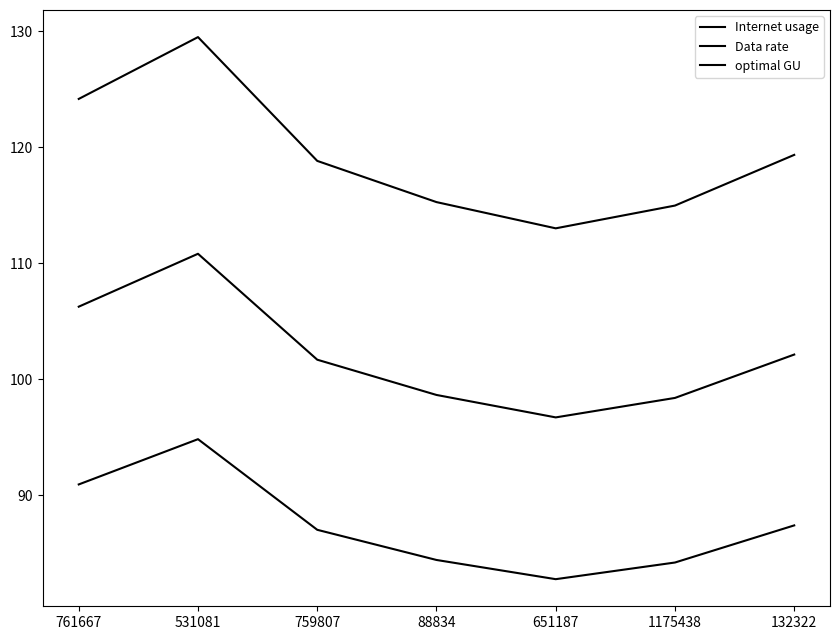

How many interior local peaks does the Data rate series have?

1